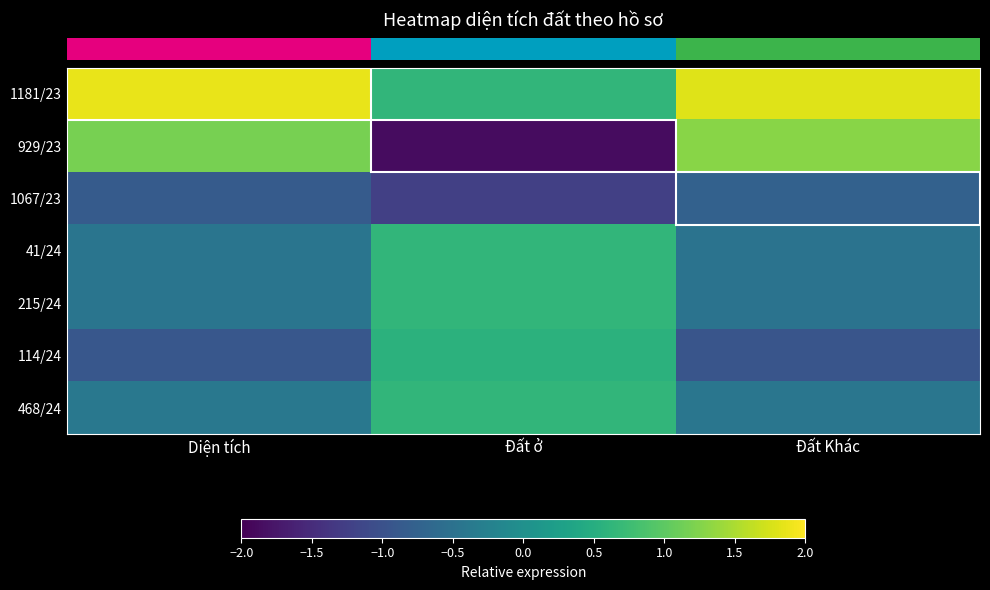

Reading left to right, list all the values displayed in this chart.

row_0: Diện tích=1.9	Đất ở=0.6	Đất Khác=1.8
row_1: Diện tích=1.2	Đất ở=-1.9	Đất Khác=1.3
row_2: Diện tích=-0.9	Đất ở=-1.2	Đất Khác=-0.8
row_3: Diện tích=-0.4	Đất ở=0.6	Đất Khác=-0.5
row_4: Diện tích=-0.4	Đất ở=0.6	Đất Khác=-0.5
row_5: Diện tích=-0.9	Đất ở=0.6	Đất Khác=-0.9
row_6: Diện tích=-0.4	Đất ở=0.6	Đất Khác=-0.4